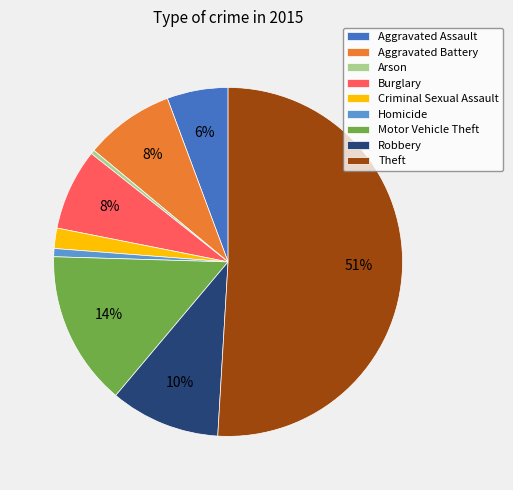

To the nearest percent, what is the average slice percentage?

11%